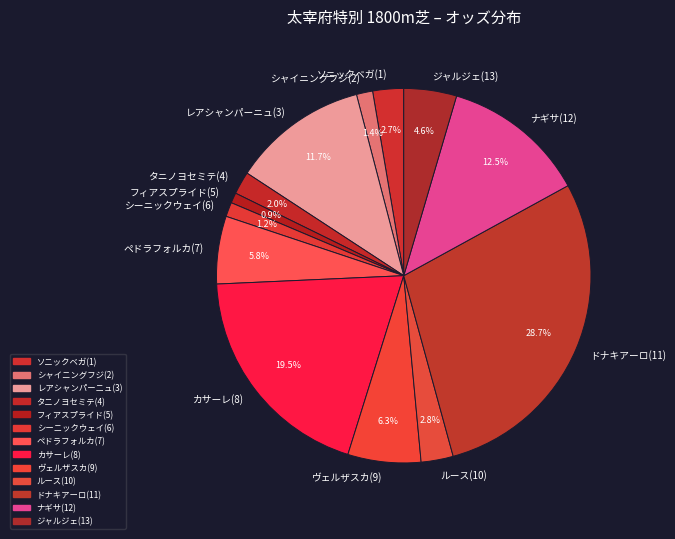

What percentage is NOT represented by ヴェルザスカ(9)?

93.7%